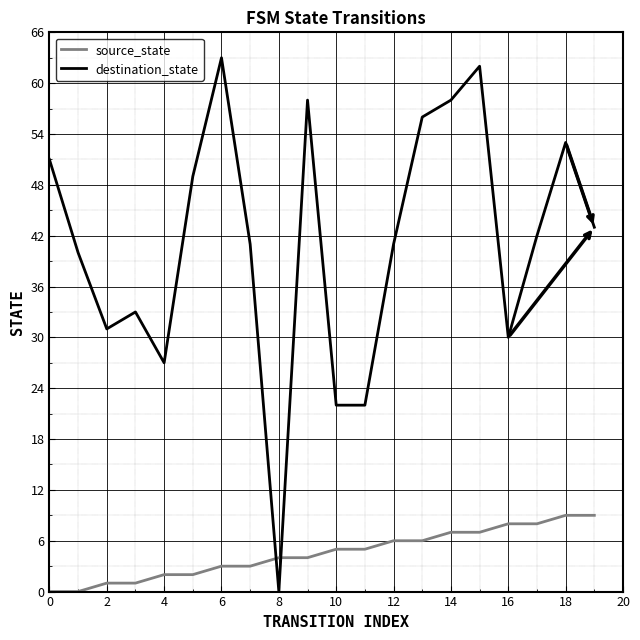

What is the maximum value for destination_state?

63